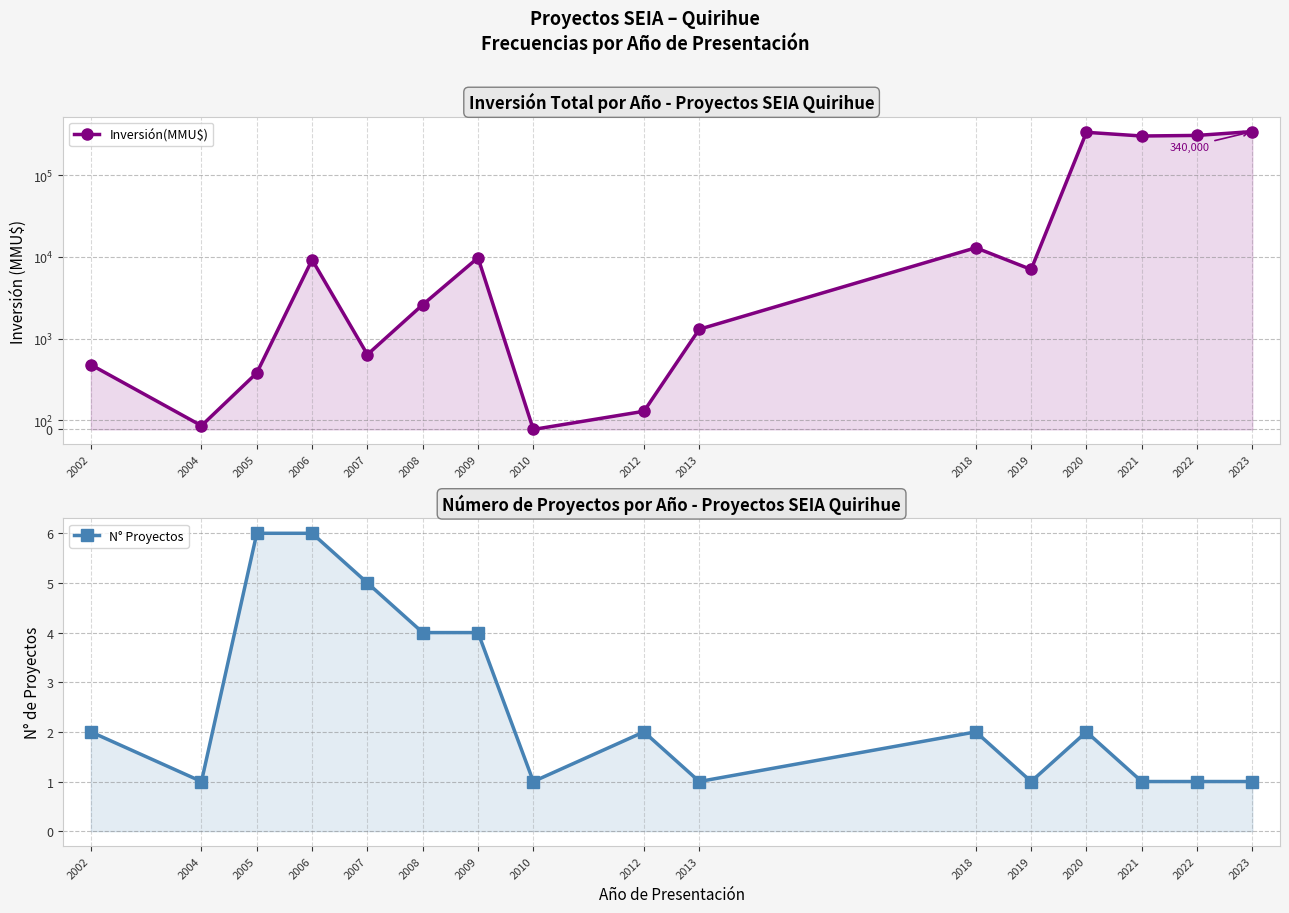

What is the difference between the second highest and second lowest values in the N° Proyectos series?

5